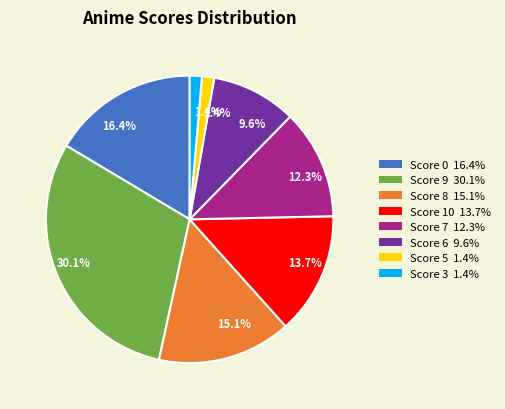

To the nearest percent, what portion does Score 9 represent?

30%